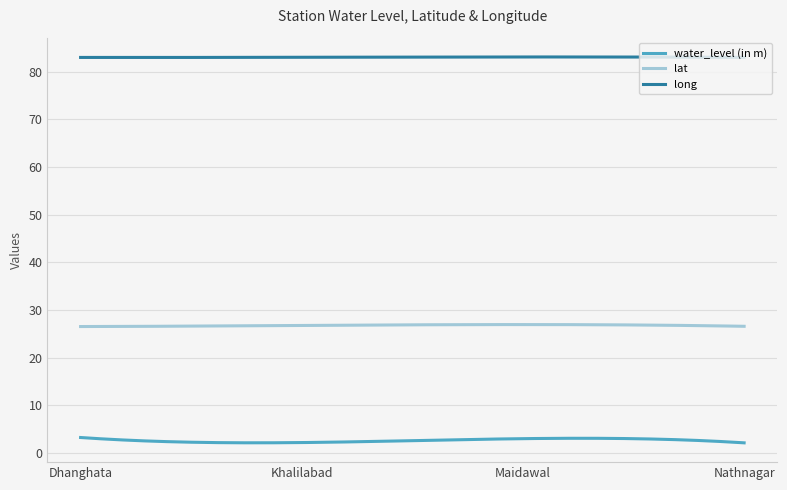

Rank the series by their maximum value, from highest to lowest.

long, lat, water_level (in m)